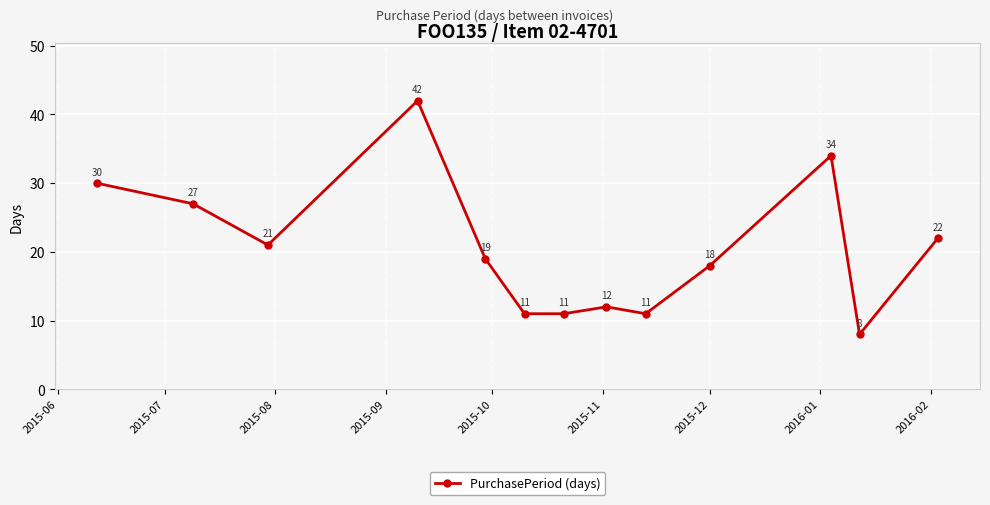

What is the value of the 2nd point from the left?

27